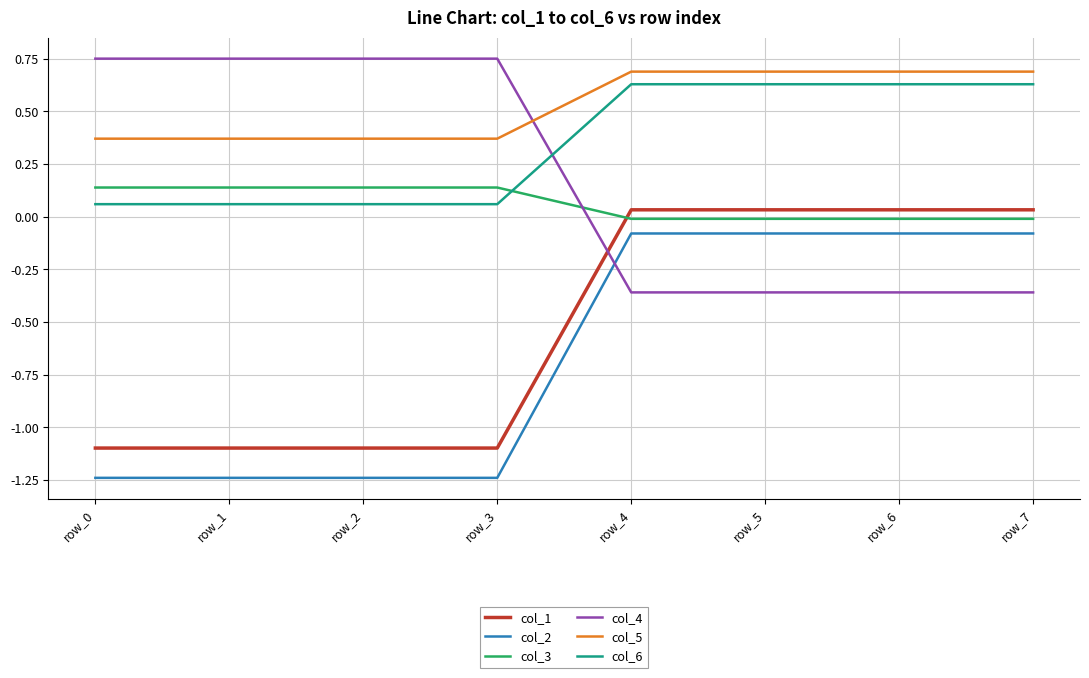

At how many categories does at least one series exceed 0?

8